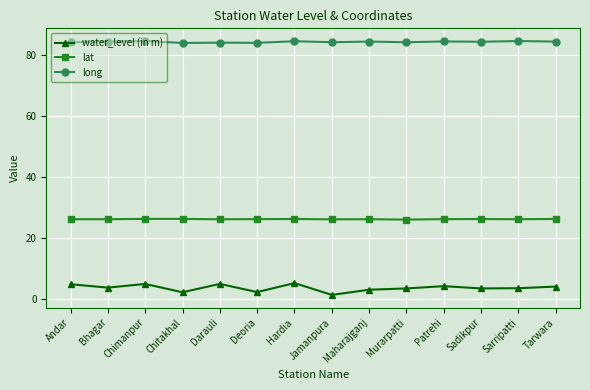

Which series has the largest range (max minus min)?

water_level (in m)